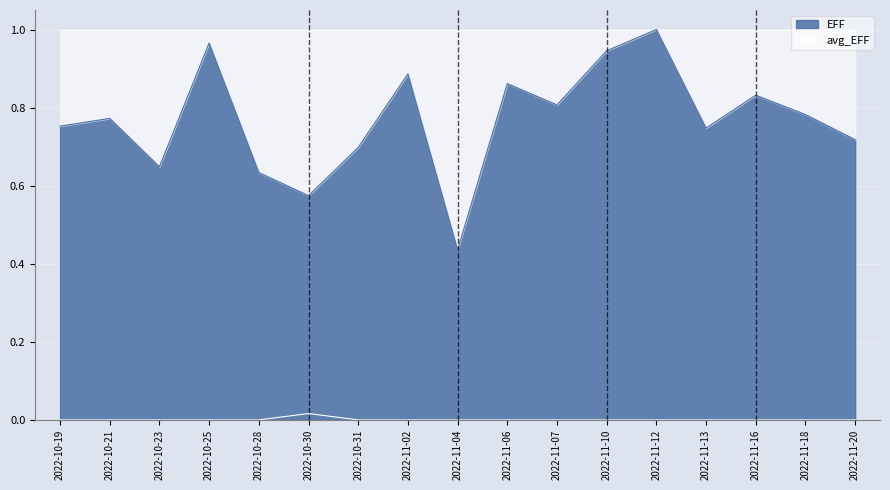

Count the number of data series in this chart.

2